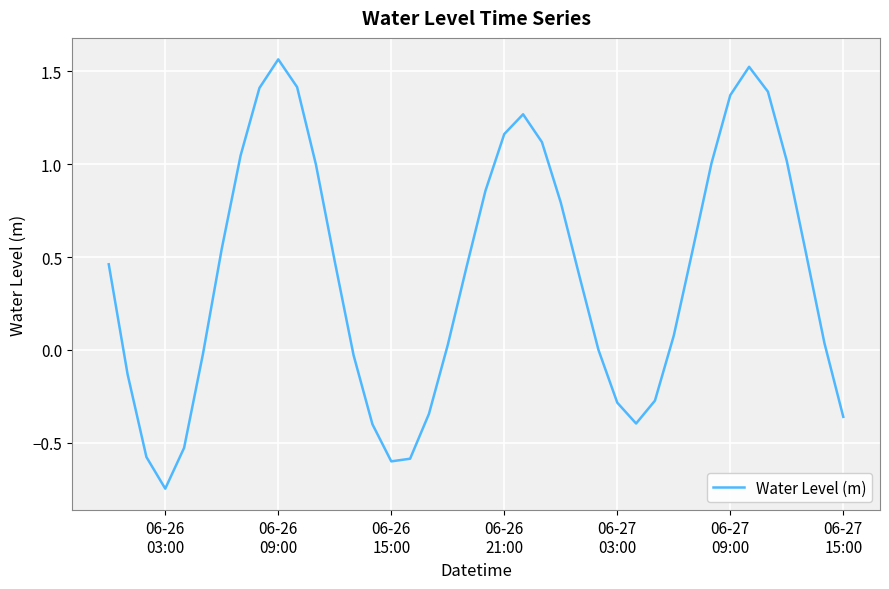

What is the difference between the maximum and minimum values?

2.3